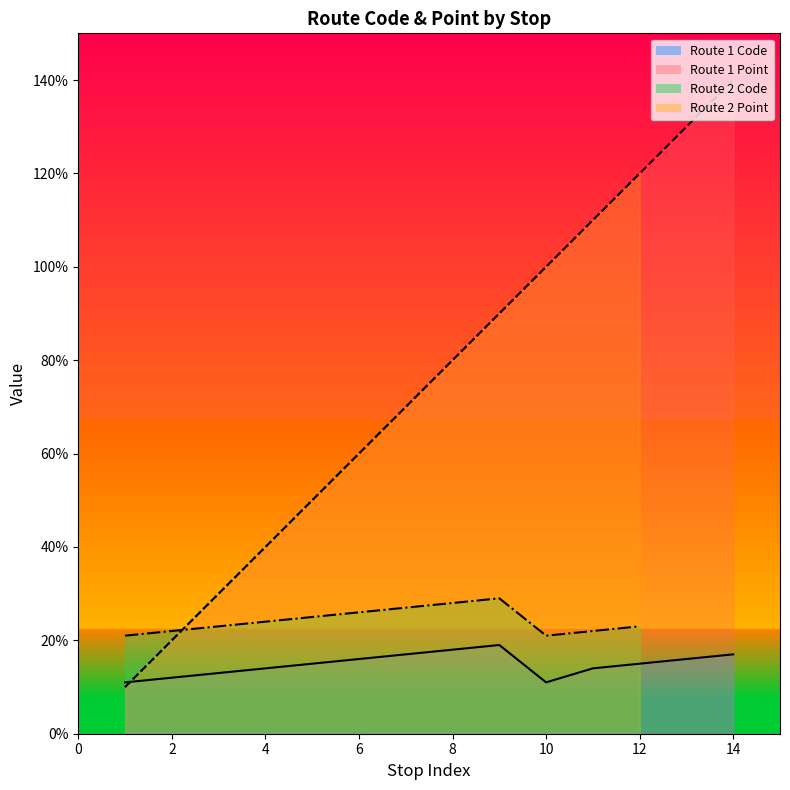

Between 11 and 12, which series saw the biggest shift?

Point